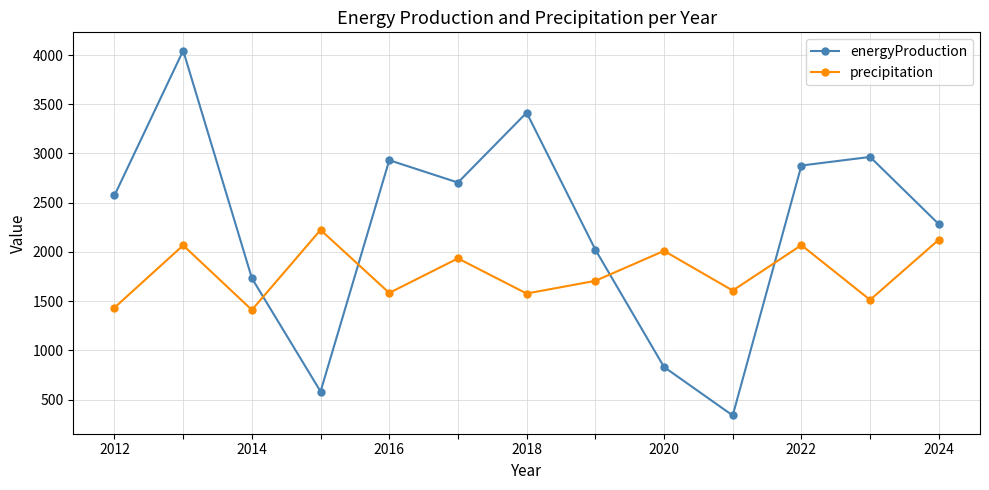

List the series in order of their overall mean, highest first.

energyProduction, precipitation